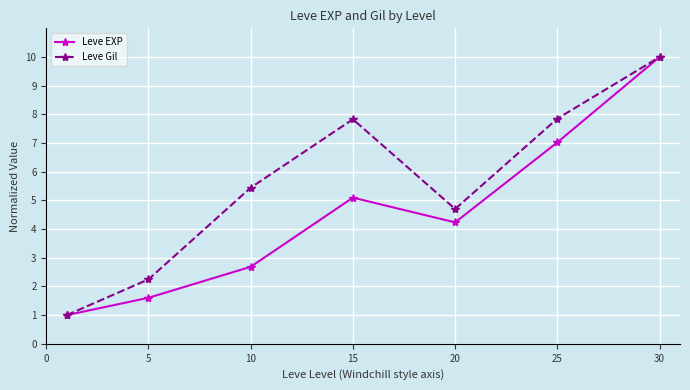

In Leve EXP, how many points are lower than both neighbors (excluding endpoints)?

1